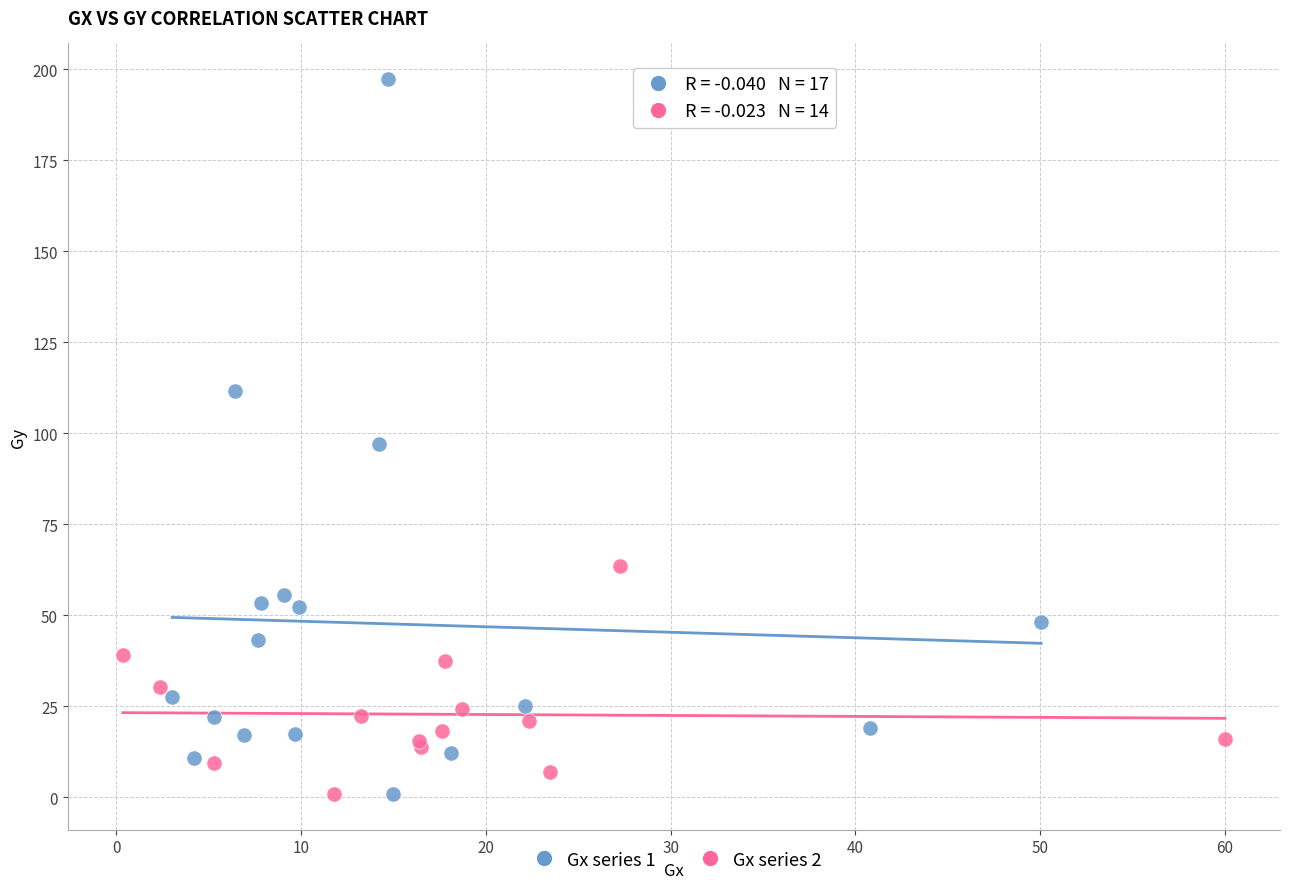

Which series has the widest spread of Y values?

Gx series 1